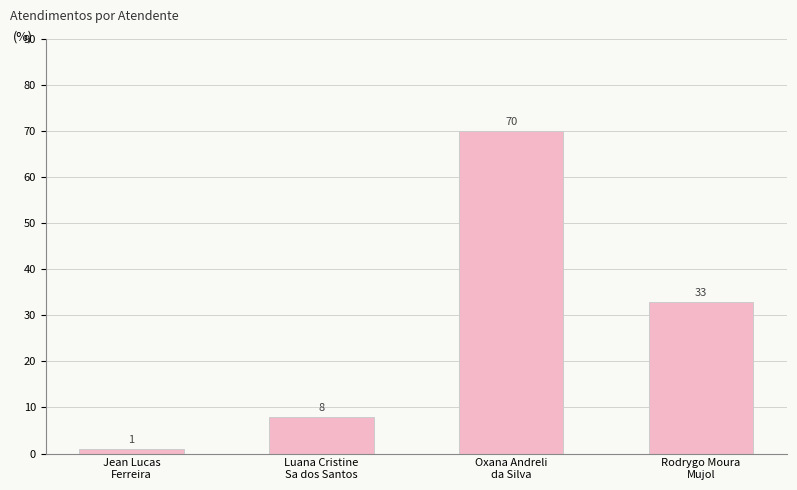

Which has a higher value, Oxana Andreli
da Silva or Jean Lucas
Ferreira?

Oxana Andreli
da Silva